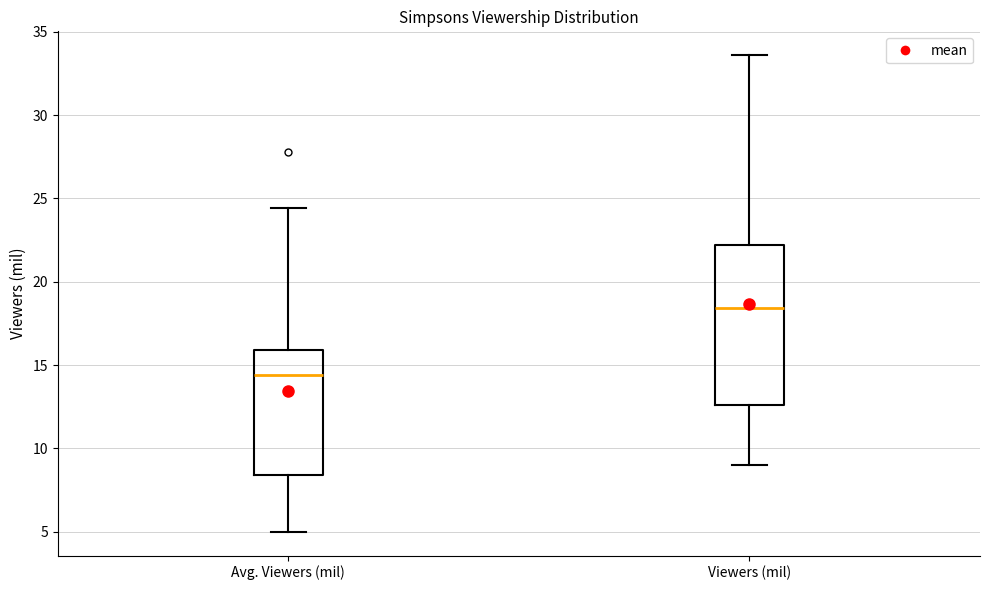

Which box is the tallest, from its lower edge to its upper edge?

Viewers (mil)